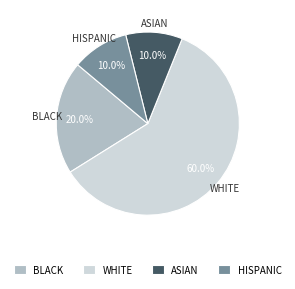

Which category has the biggest portion of the pie?

WHITE